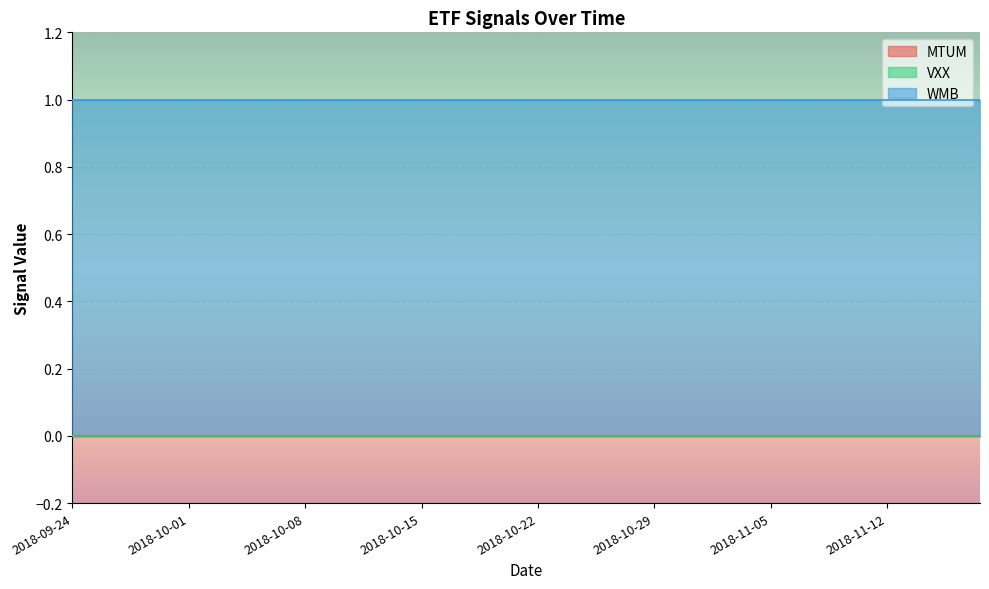

What are all the series names shown in the legend?

MTUM, VXX, WMB